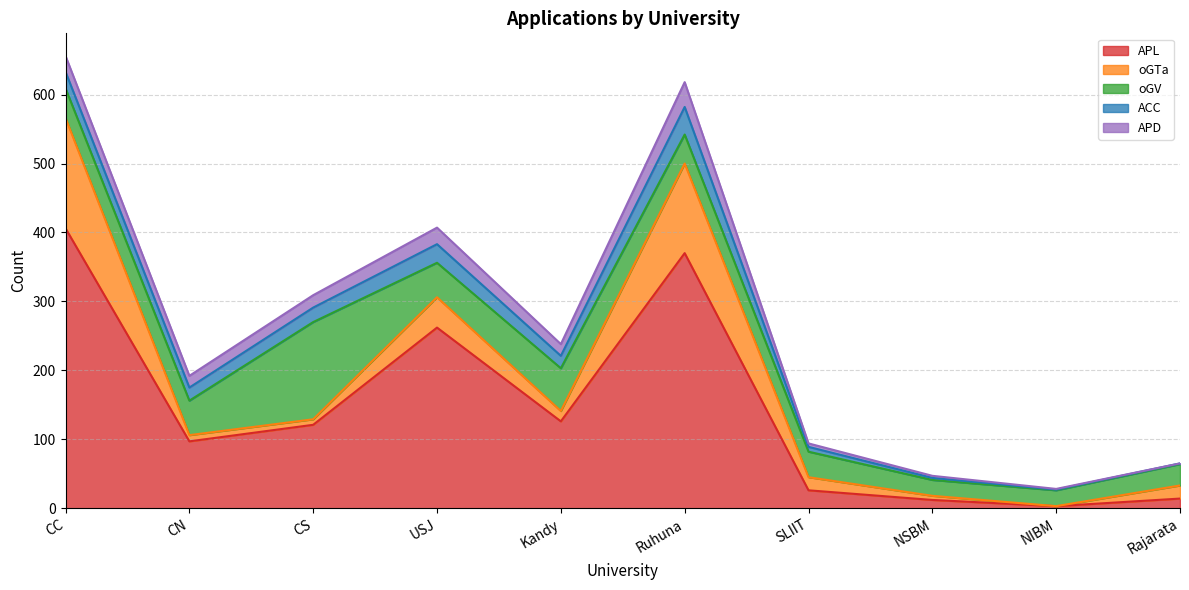

Is the value of ACC at CN greater than the value of APD at USJ?

No